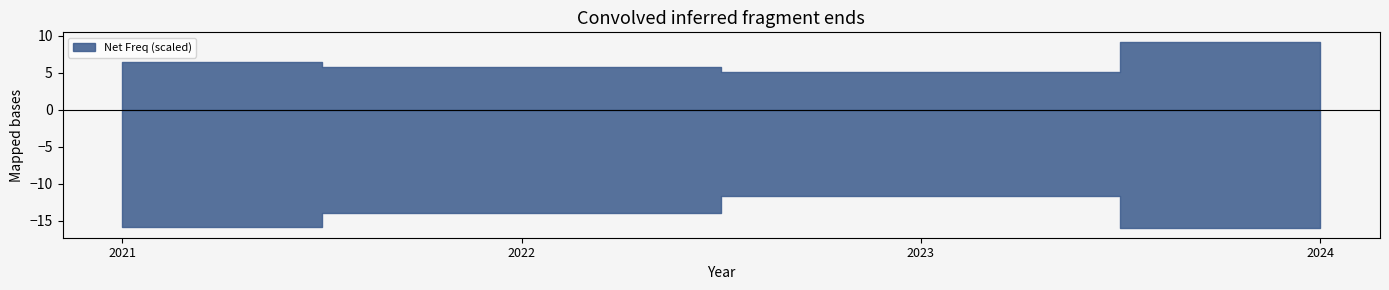

What is the spread (max minus min) of values at 2024?

0.7